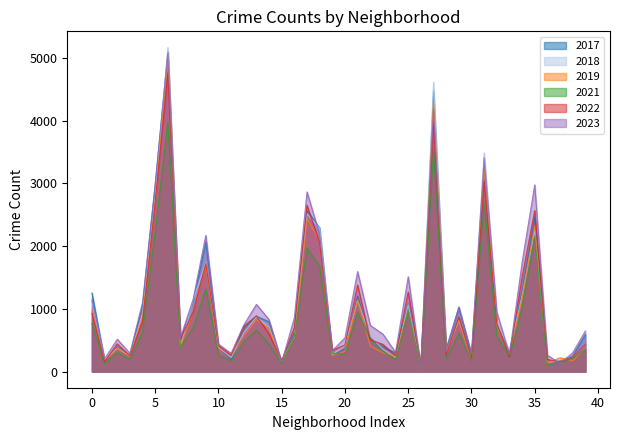

What are all the series names shown in the legend?

2017, 2018, 2019, 2021, 2022, 2023